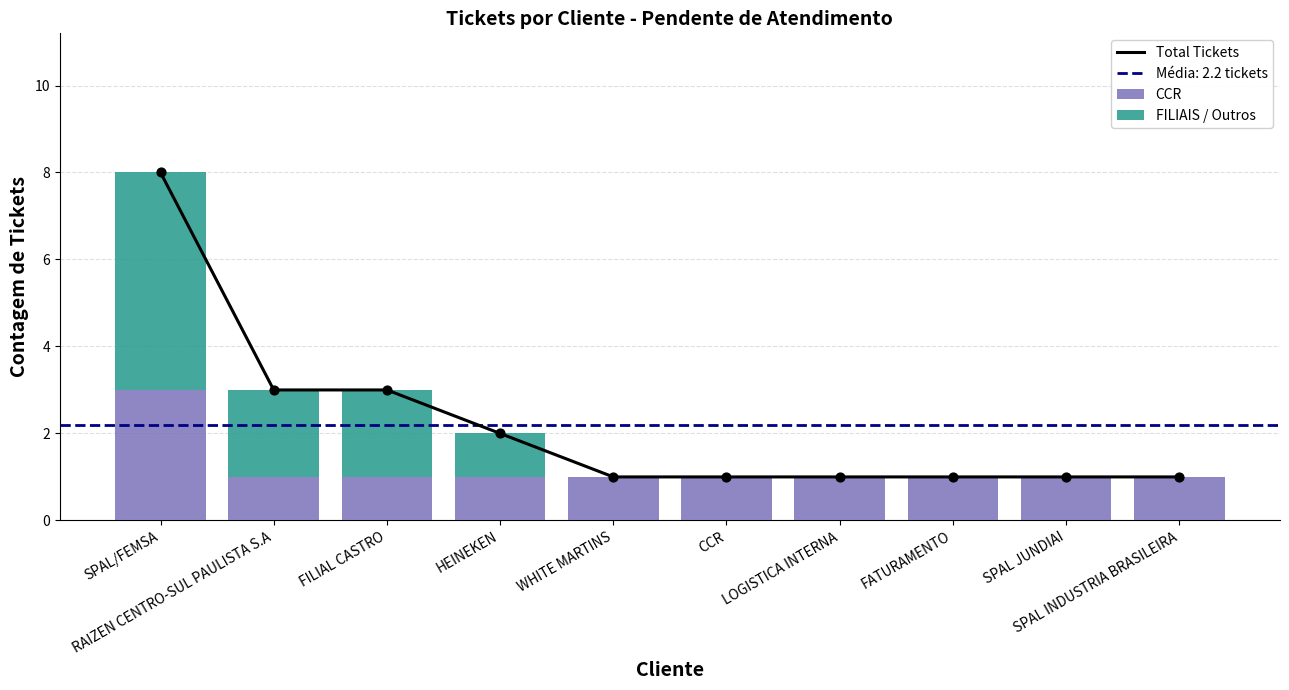

What is the total value across all series at WHITE MARTINS?

2